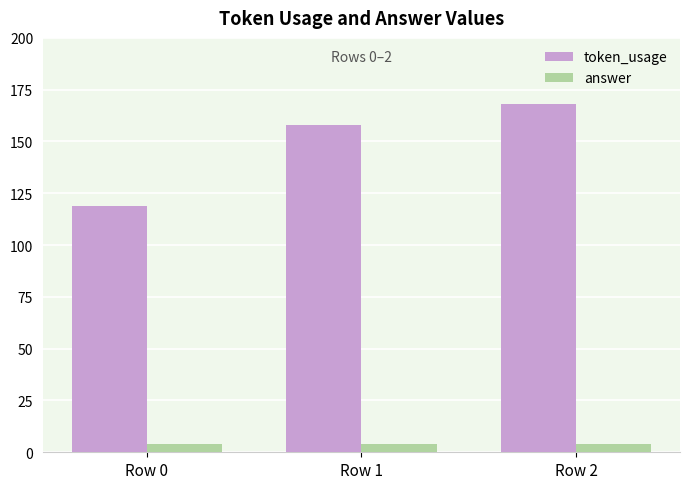

How many groups of bars are there?

3